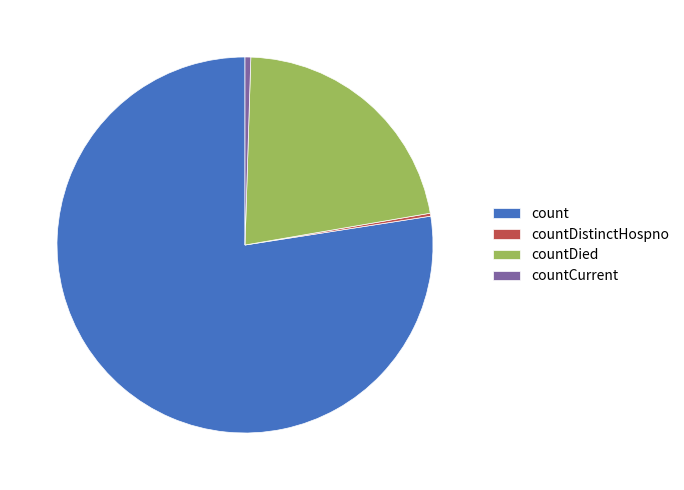

Do countDied and countCurrent together represent more than half of the pie?

No